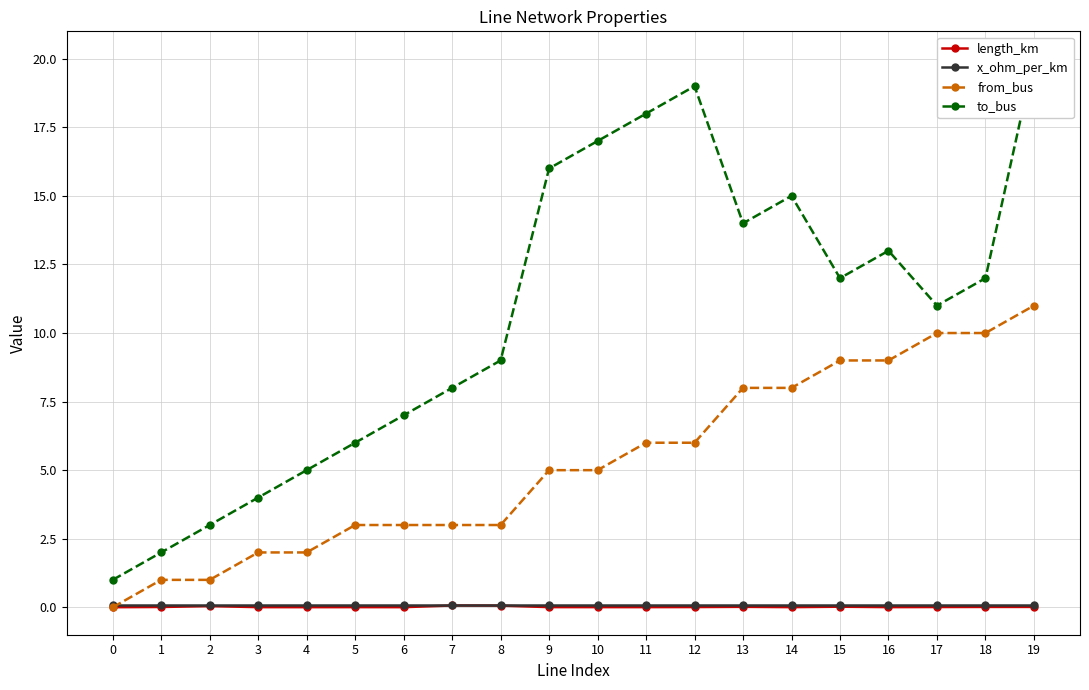

How many interior local peaks does the length_km series have?

5